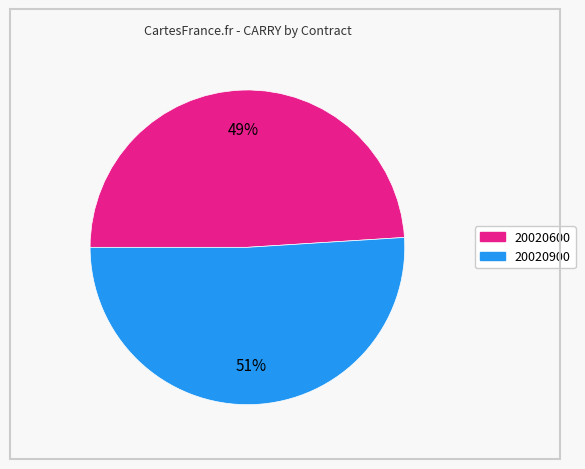

Which has a higher value, 20020600 or 20020900?

20020900